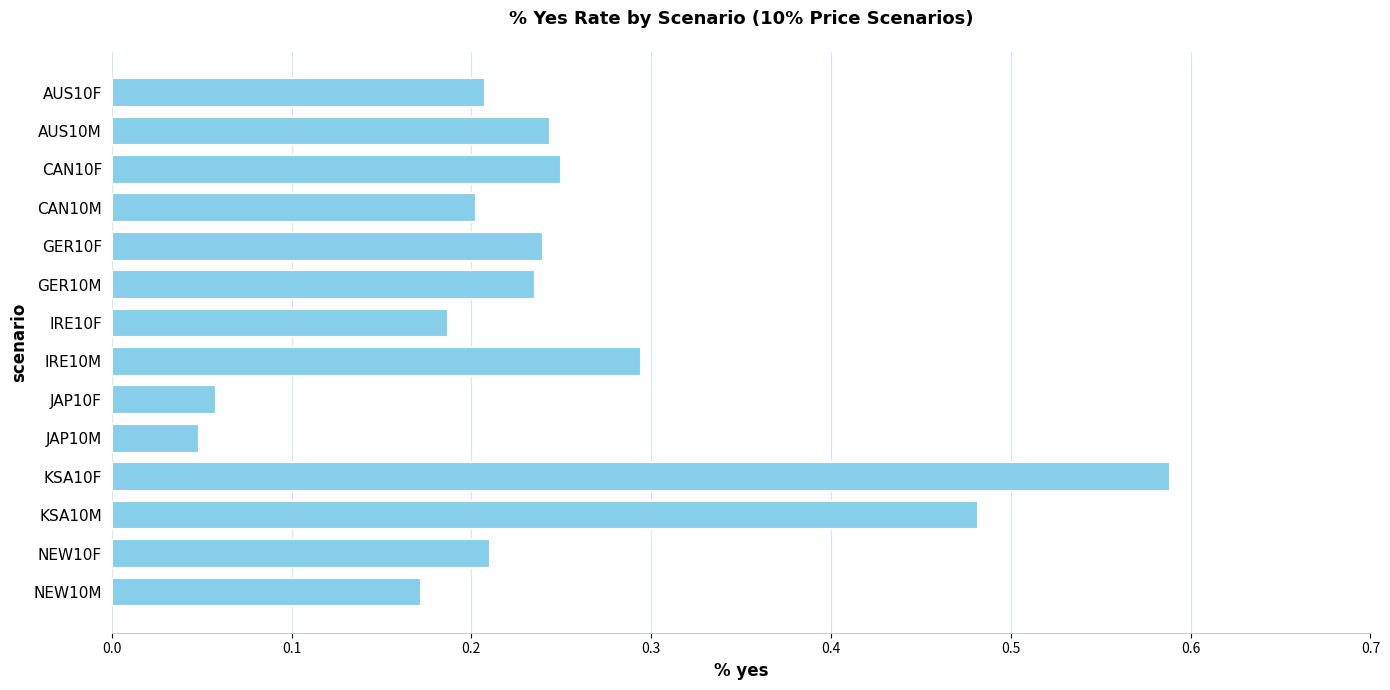

What is the sum of all values?

3.4